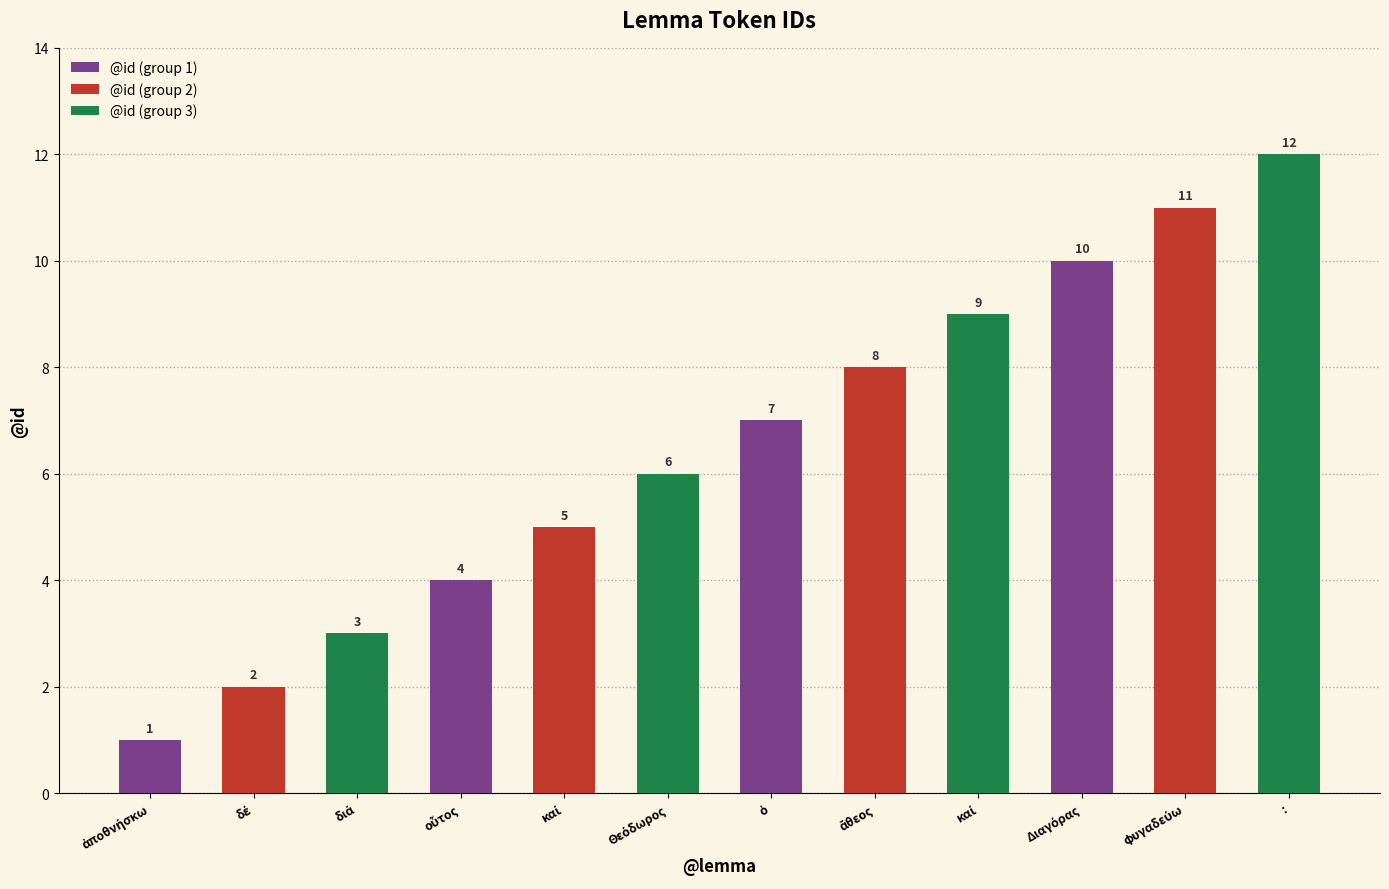

List the series in order of their peak value, highest first.

@id (group 3), @id (group 2), @id (group 1)